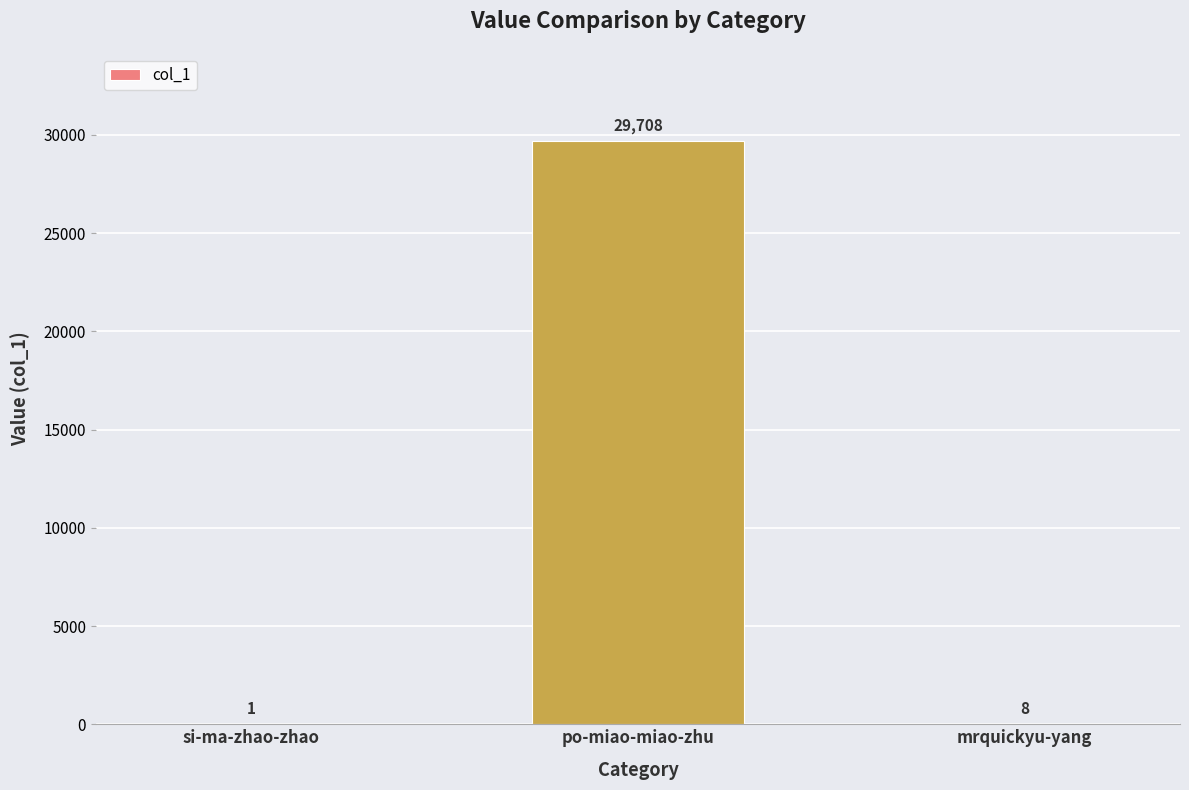

What is the change in value from si-ma-zhao-zhao to mrquickyu-yang?

+7